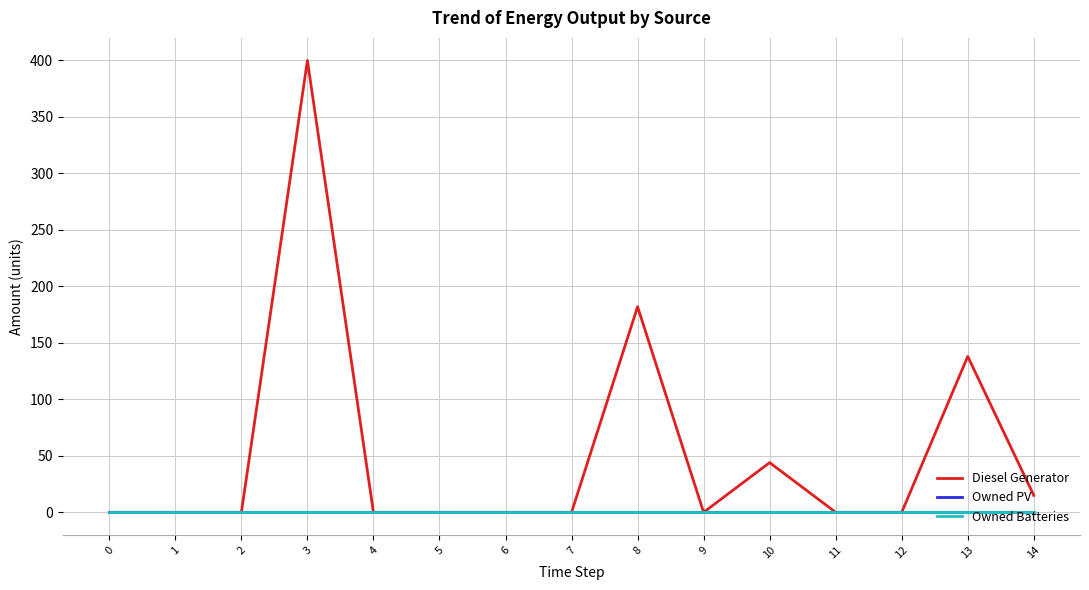

Does the chart have visible grid lines?

Yes